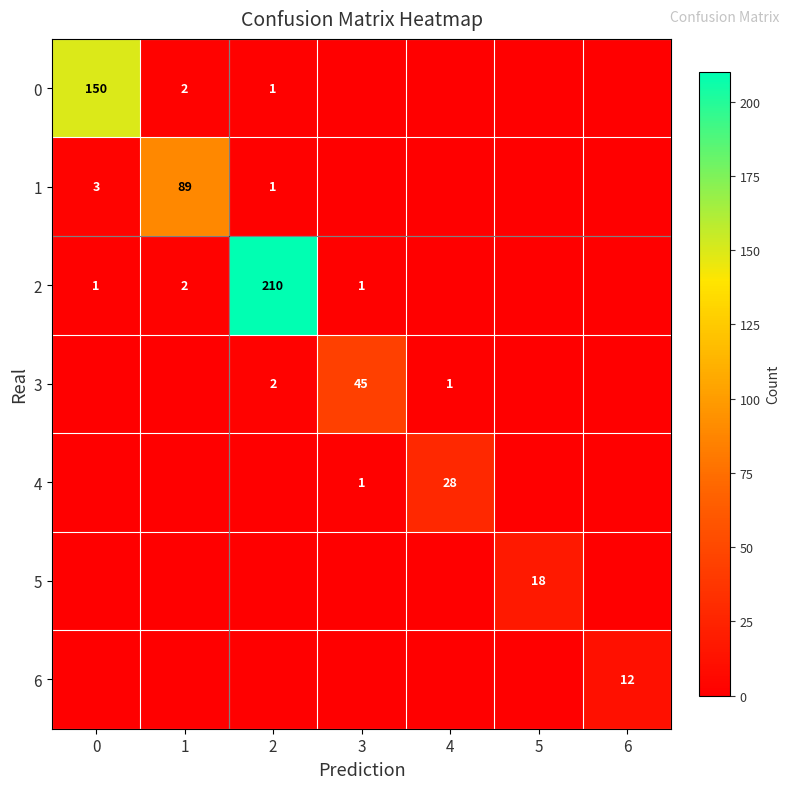

Is the value of 0 at 1 greater than the value of 5 at 5?

No